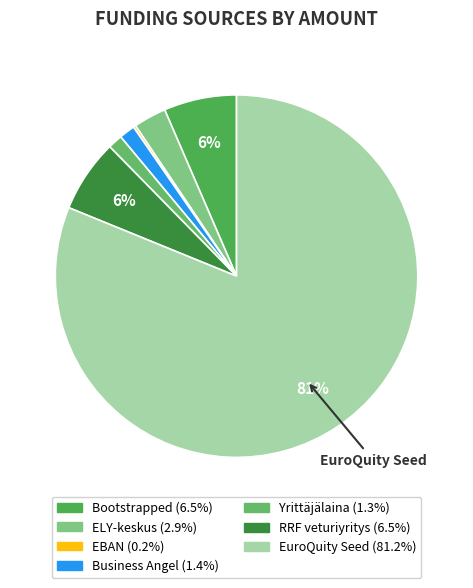

Which slice is the smallest?

EBAN